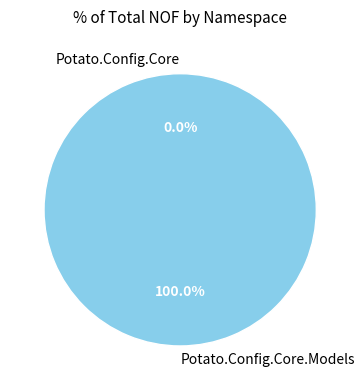

What percentage is NOT represented by Potato.Config.Core?

100.0%